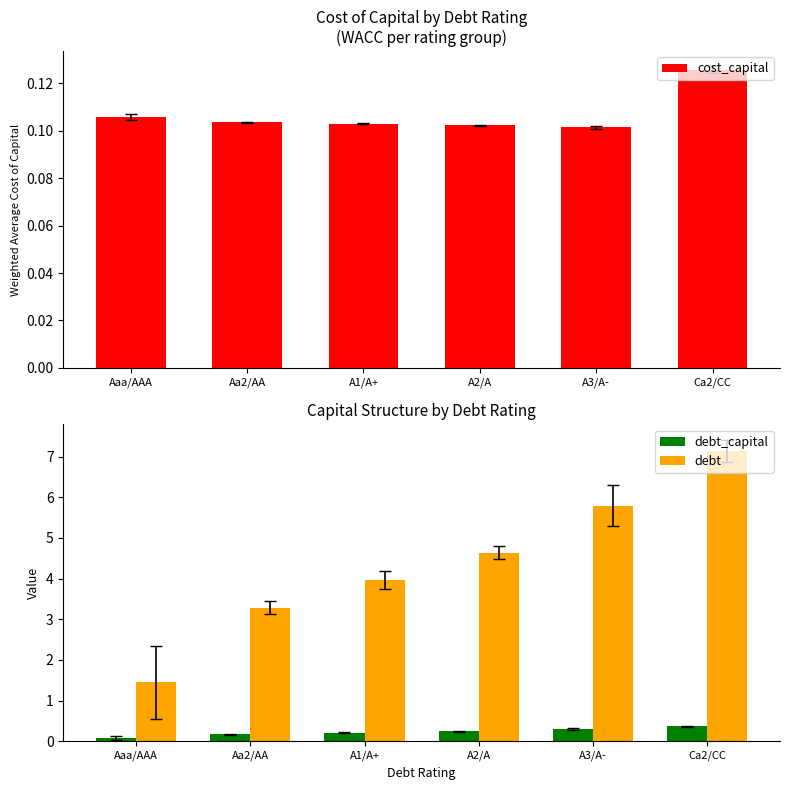

Which series has the widest spread of values?

debt